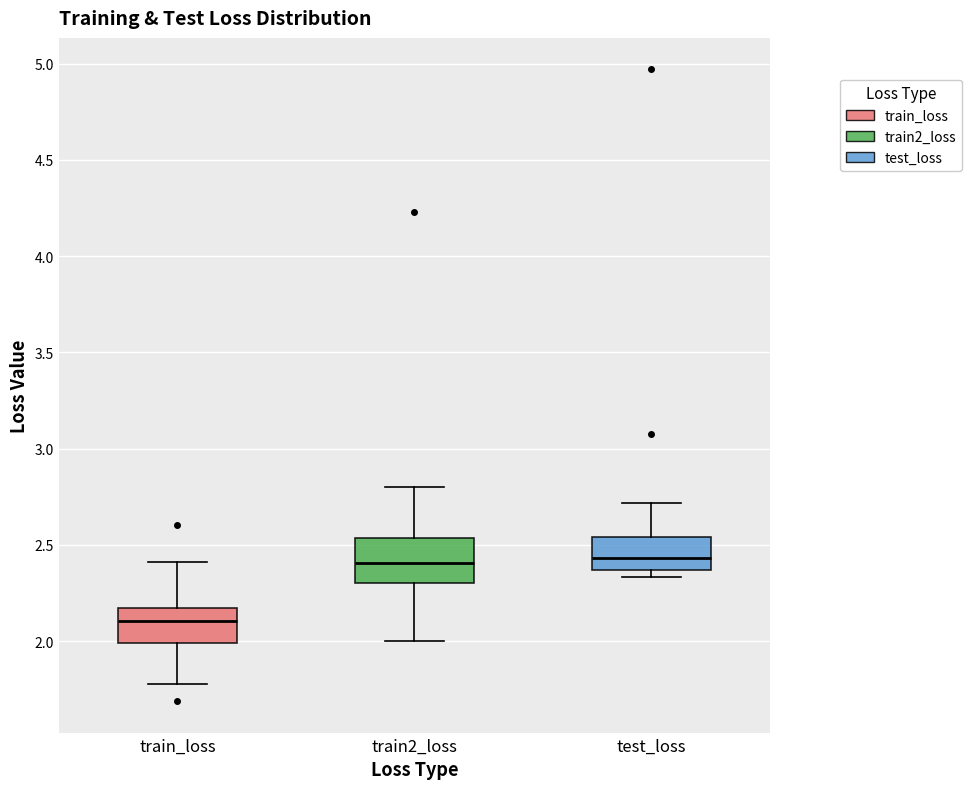

Reading left to right, transcribe this box plot: for each box, give where its median line is, the range the box spans, and where its two whiskers end, as read against the y-axis. The values are not printed on the chart, so give them approximately, as read against the axis.

train_loss: median 2.10, box 2.00 to 2.15, whiskers 1.80 to 2.40
train2_loss: median 2.40, box 2.30 to 2.55, whiskers 2.00 to 2.80
test_loss: median 2.45, box 2.35 to 2.55, whiskers 2.35 (just below the box's lower edge) to 2.70